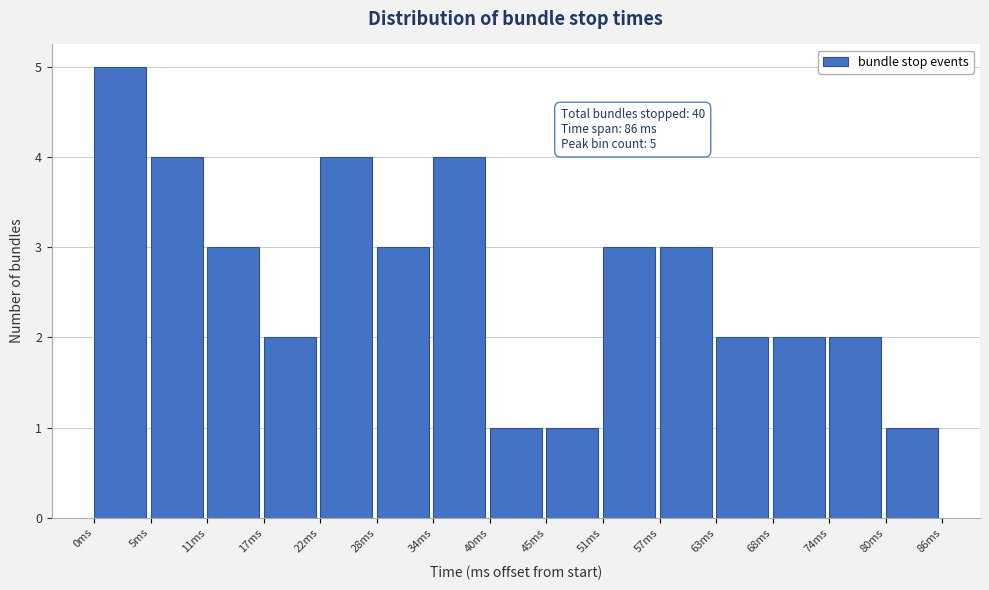

Over which range of the x-axis is the bar tallest?

0 to 6